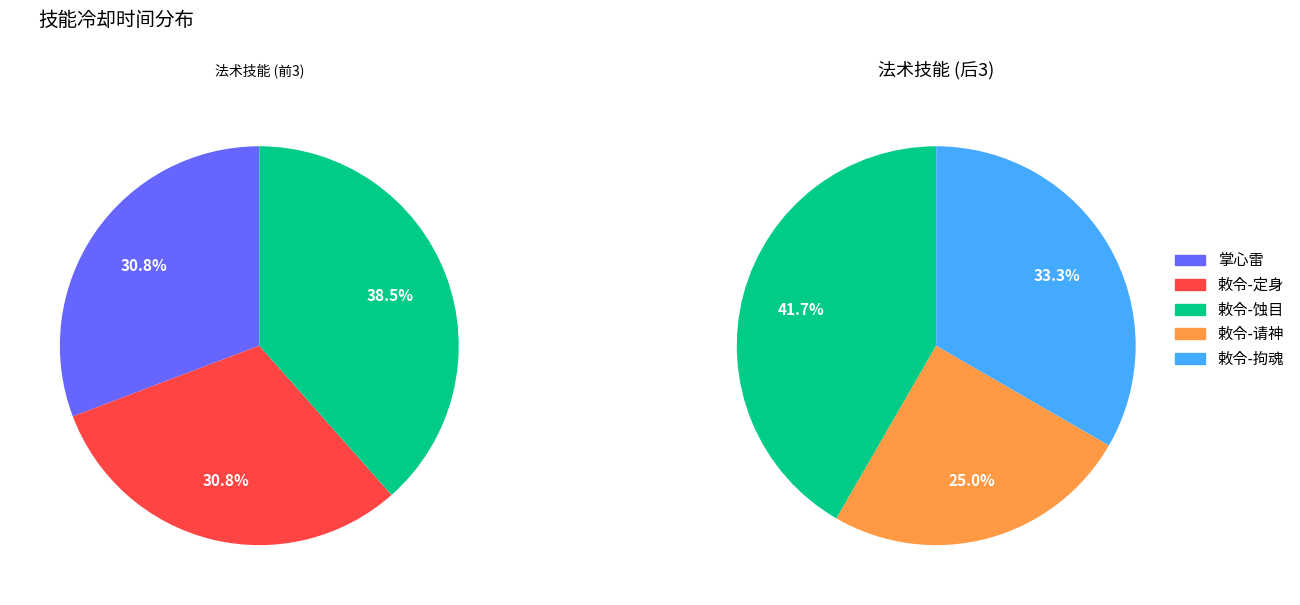

Rank the categories by value from lowest to highest.

敕令-请神, 掌心雷, 敕令-定身, 敕令-拘魂, 敕令-蚀目